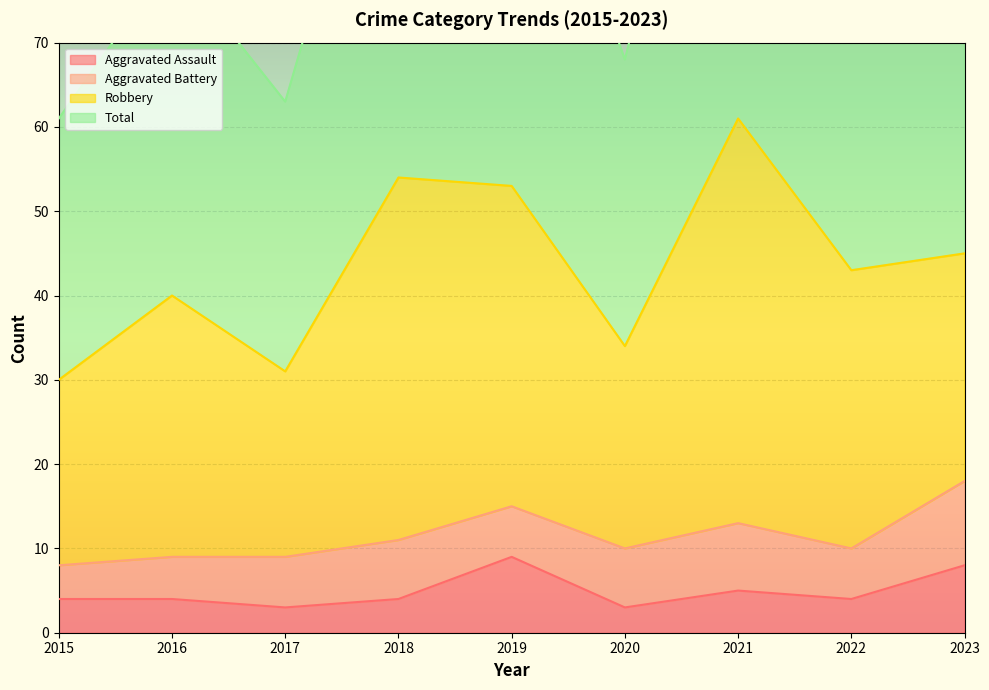

Rank the categories by Total value from highest to lowest.

2021, 2018, 2019, 2023, 2022, 2016, 2020, 2017, 2015